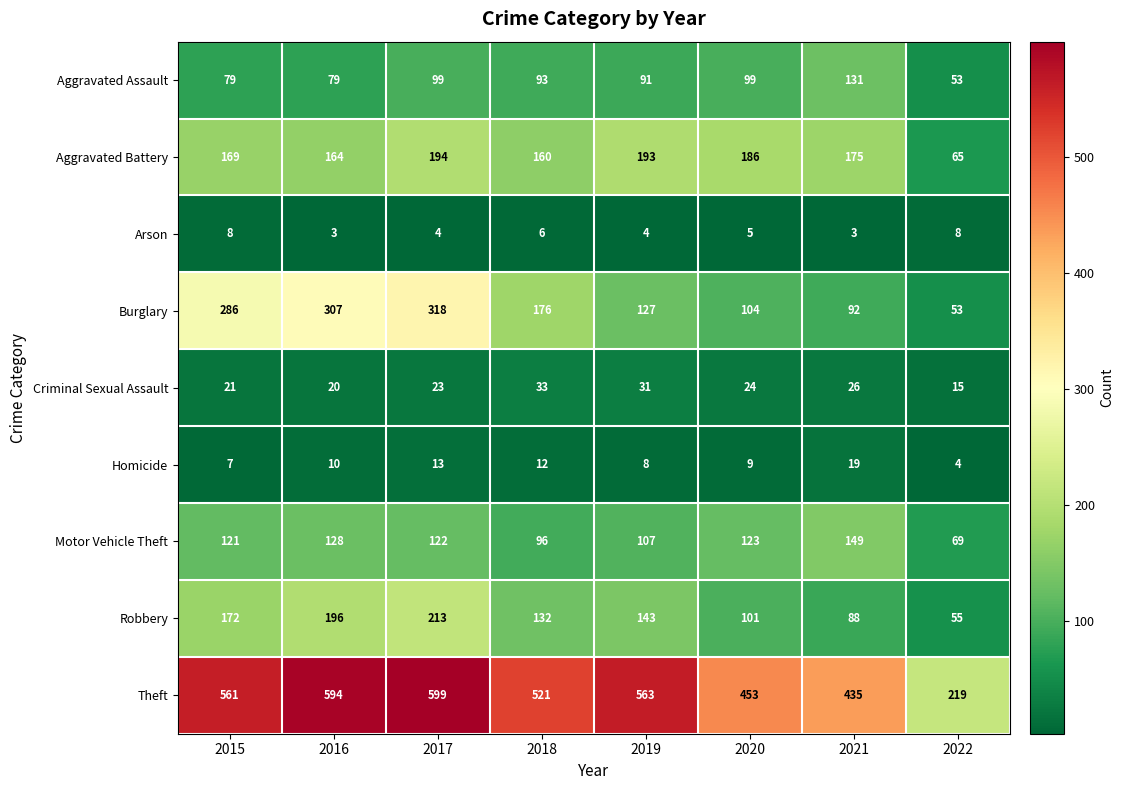

At 2017, list the series in order from smallest to largest.

Arson, Homicide, Criminal Sexual Assault, Aggravated Assault, Motor Vehicle Theft, Aggravated Battery, Robbery, Burglary, Theft